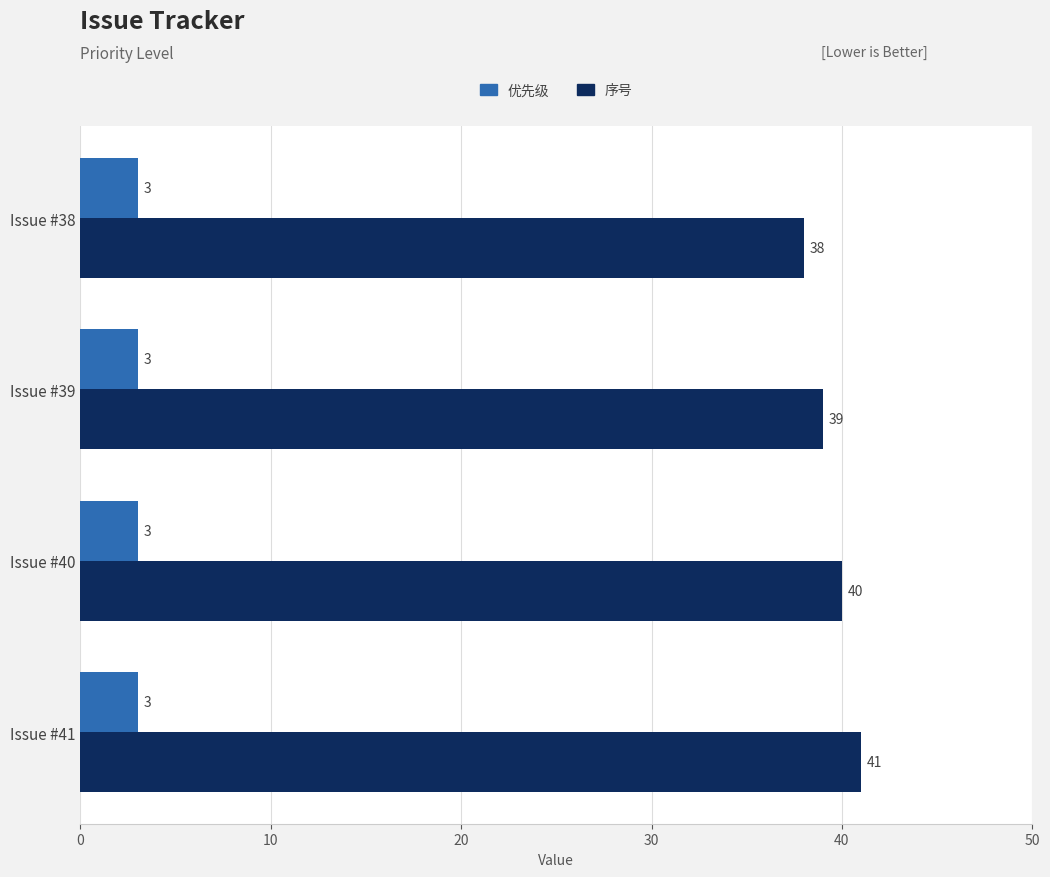

What is the average value of the 序号 series?

40